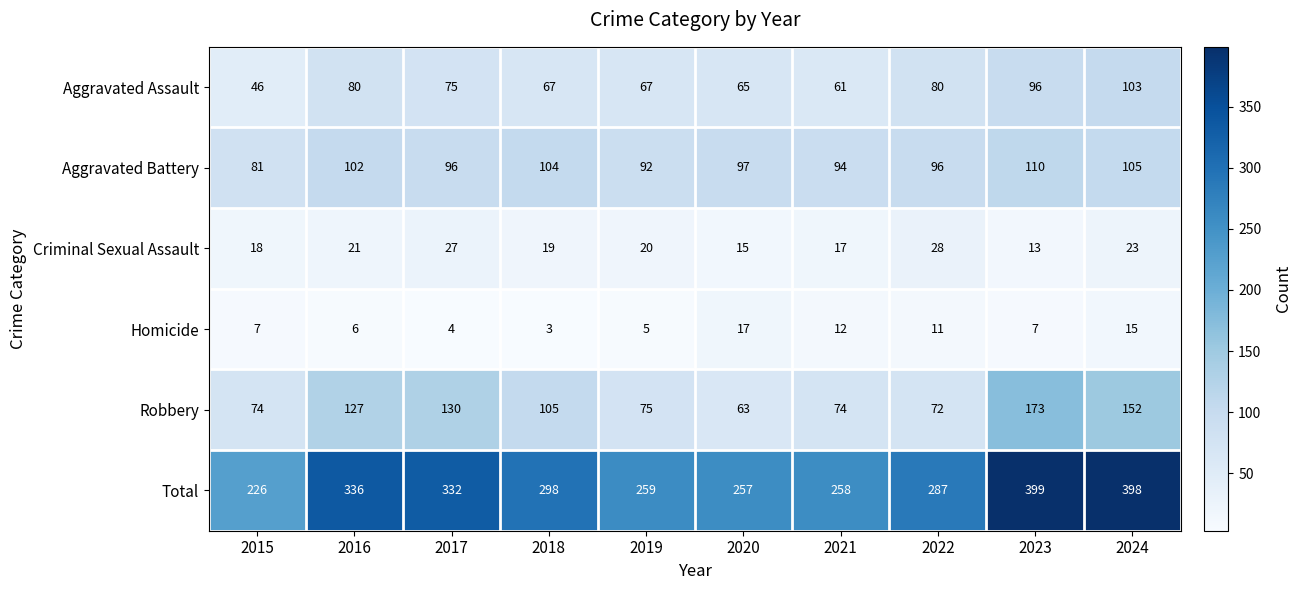

At which label does Criminal Sexual Assault first exceed 20?

2016